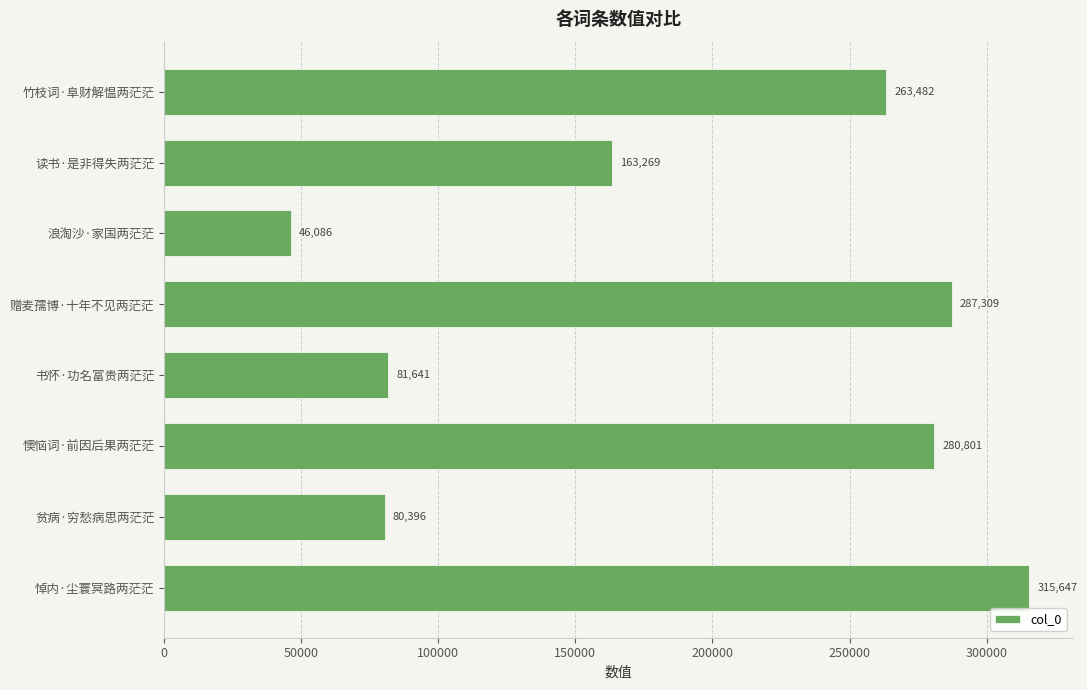

What is the change in value from 贫病·穷愁病思两茫茫 to 赠麦孺博·十年不见两茫茫?

+206913